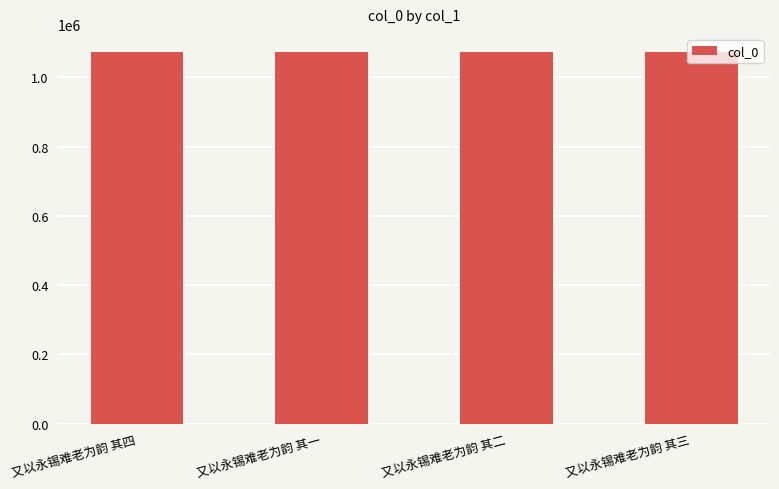

The value at 又以永锡难老为韵 其一 is 1072181. True or false?

True